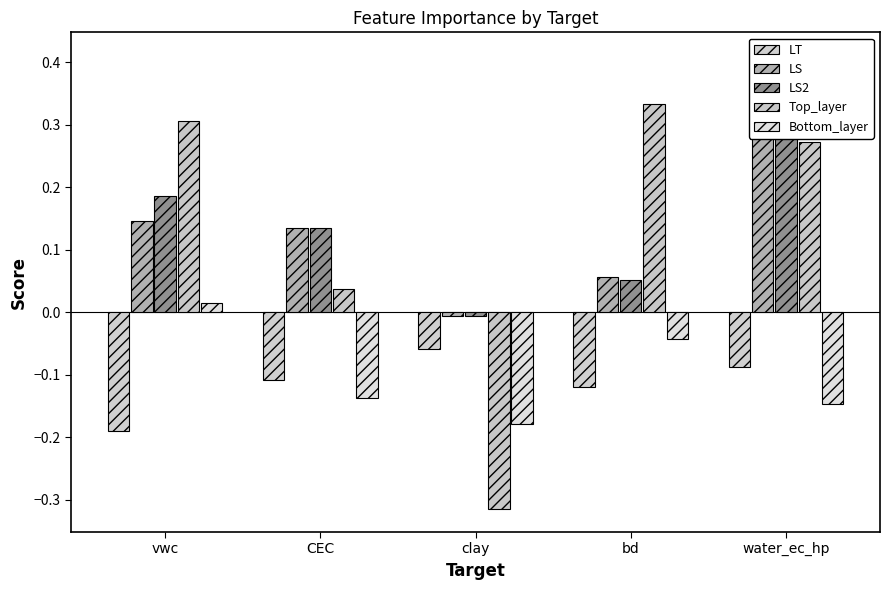

How many bars are there in total?

25